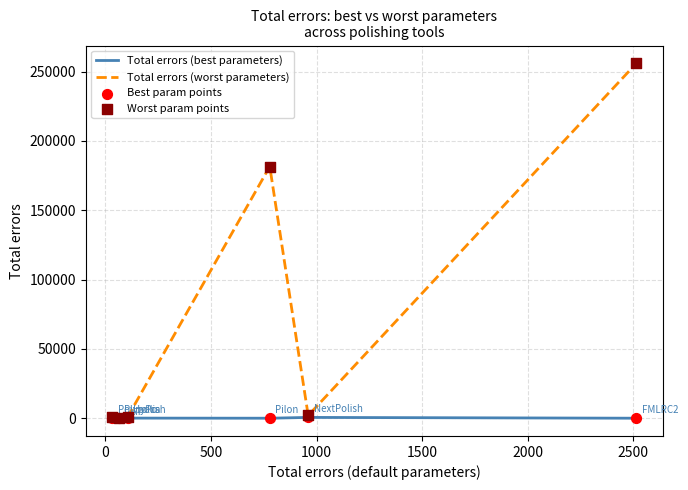

Which series has the largest total across all categories?

Total errors (worst parameters)